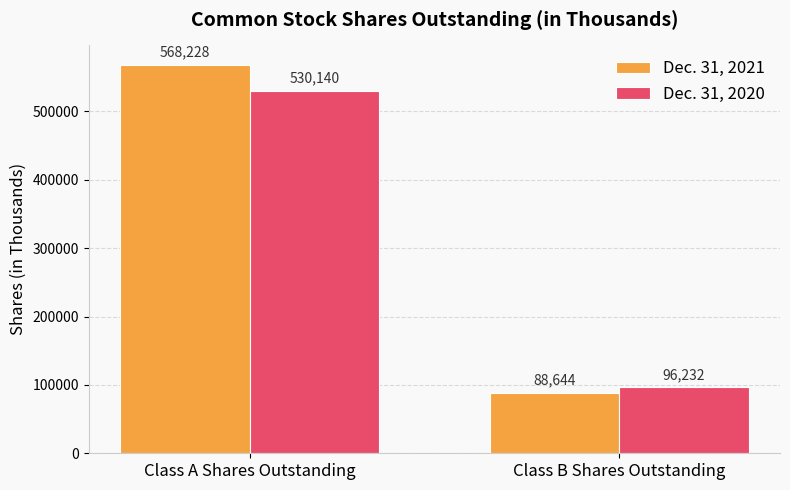

Reading left to right, extract all data points from this chart.

Dec. 31, 2021: 568228	88644
Dec. 31, 2020: 530140	96232